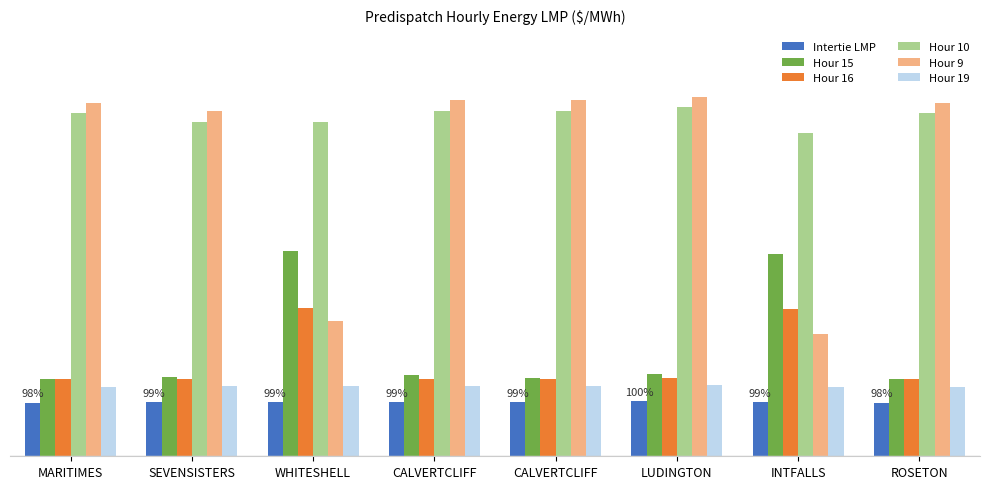

The Hour 9 series shows 131.7 at CALVERTCLIFF. True or false?

True